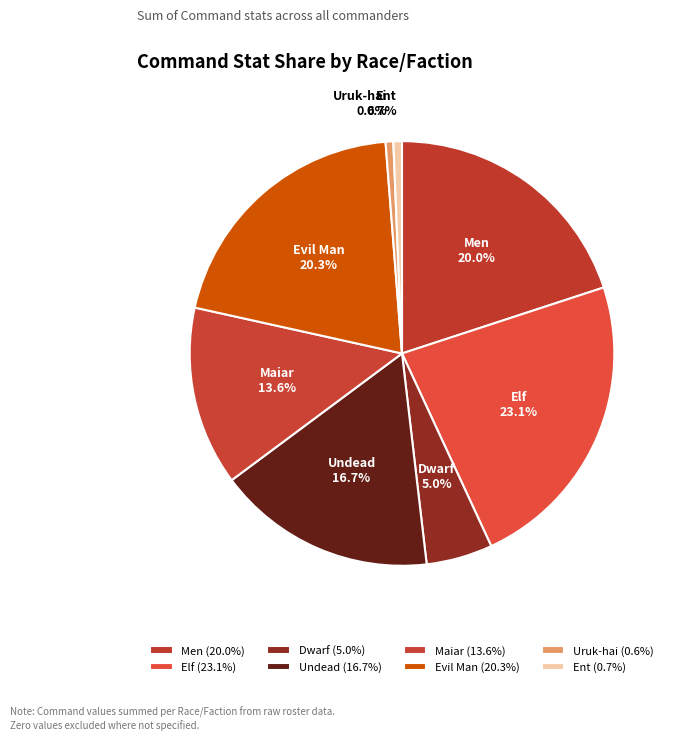

Is it true that Undead is 30% of the pie?

False